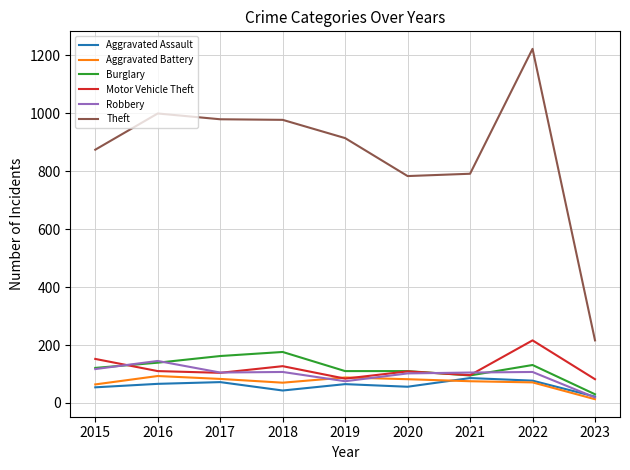

Where does the Theft series first go above 914?

2016